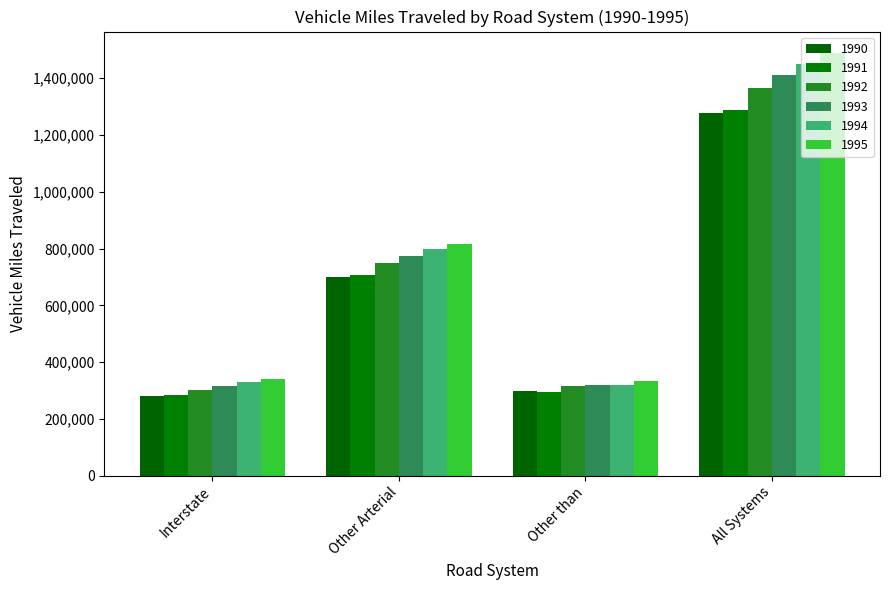

What is the difference between the highest and lowest values at Other Arterial?

117015.5